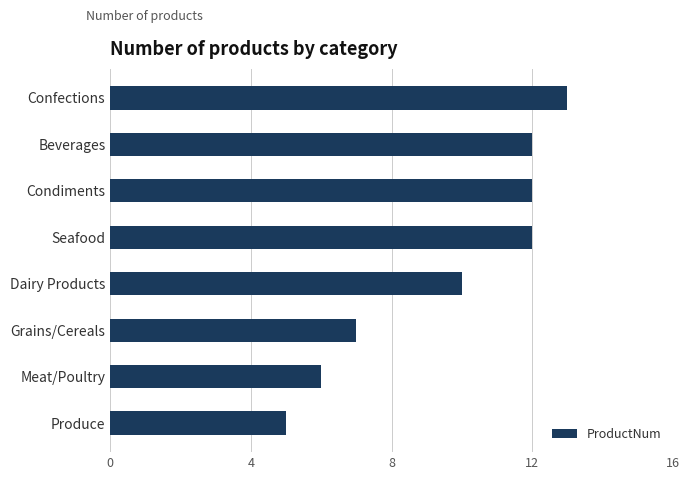

Where is the data nearest to the value 9?

Dairy Products